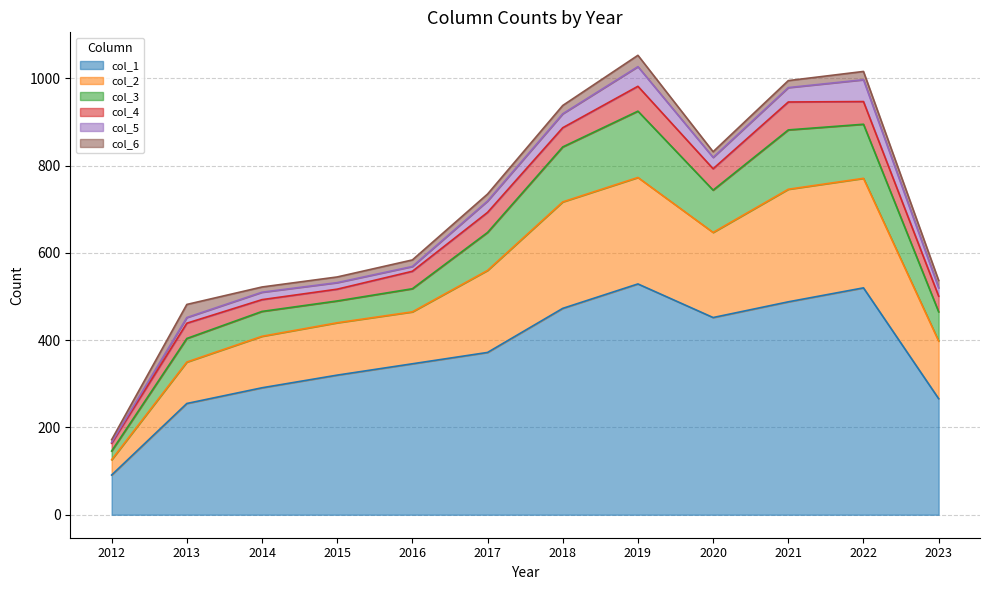

List the labels in order of col_1 value, largest first.

2019, 2022, 2021, 2018, 2020, 2017, 2016, 2015, 2014, 2023, 2013, 2012